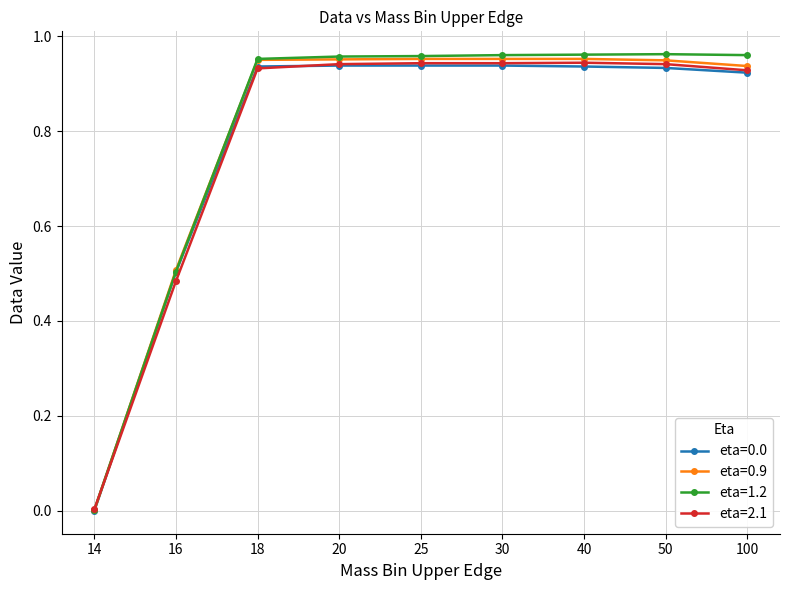

The eta=0.0 series shows 1.4 at 40. True or false?

False